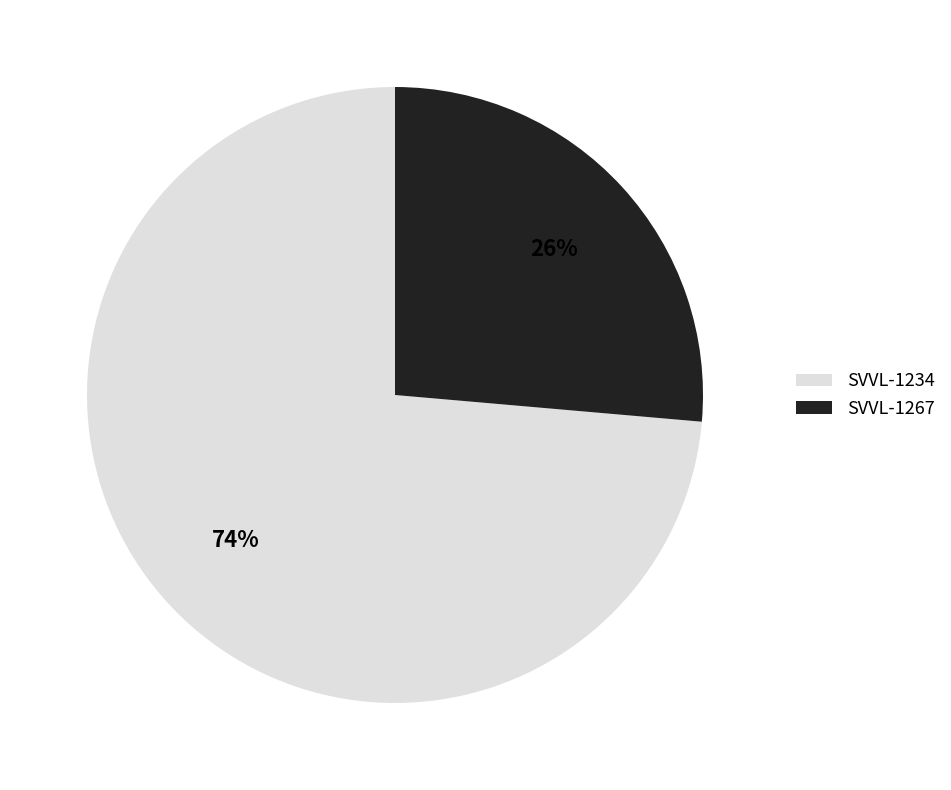

What percentage is the SVVL-1267 slice, to the nearest percent?

26%